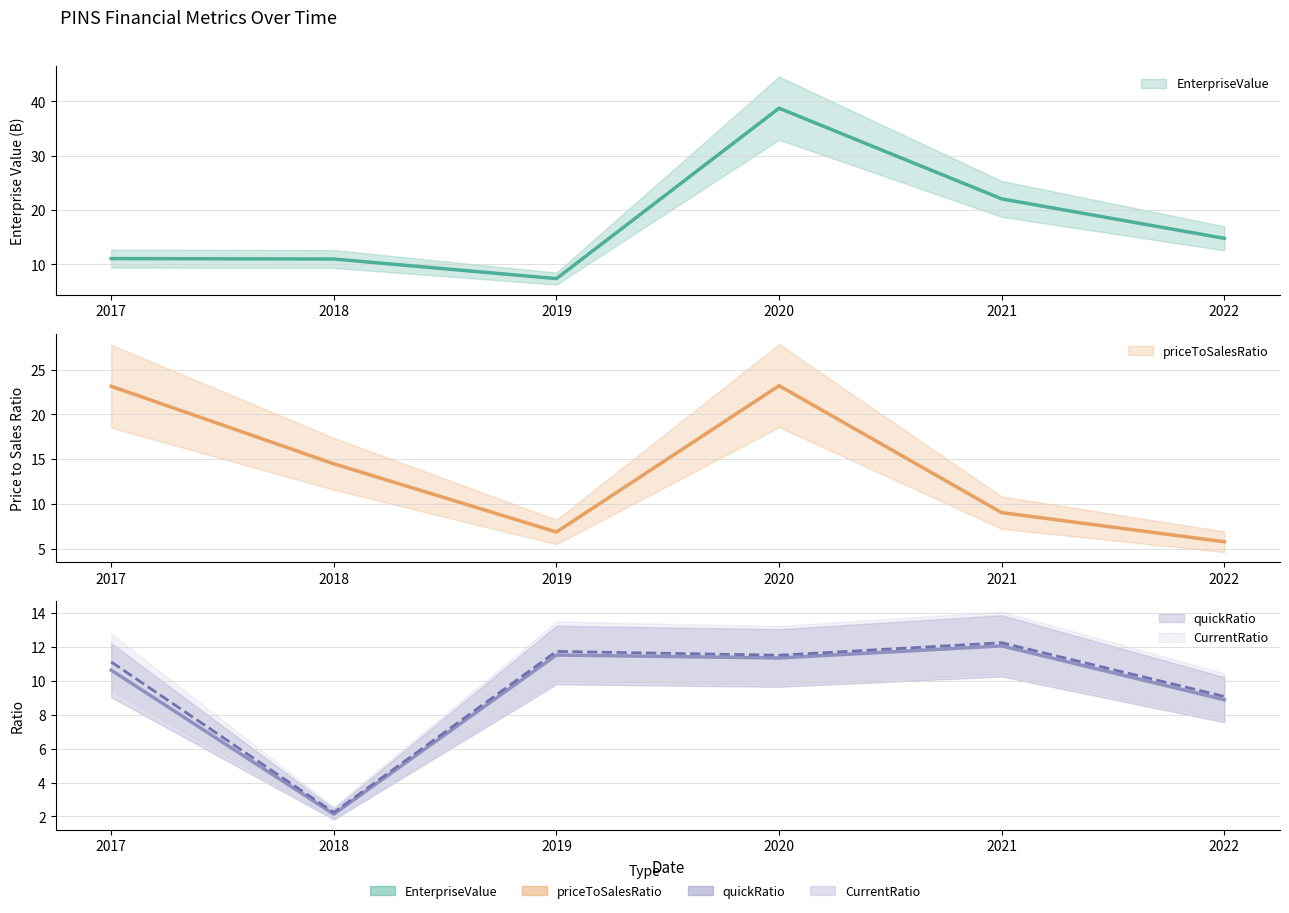

Where is quickRatio nearest to the value 7?

2022